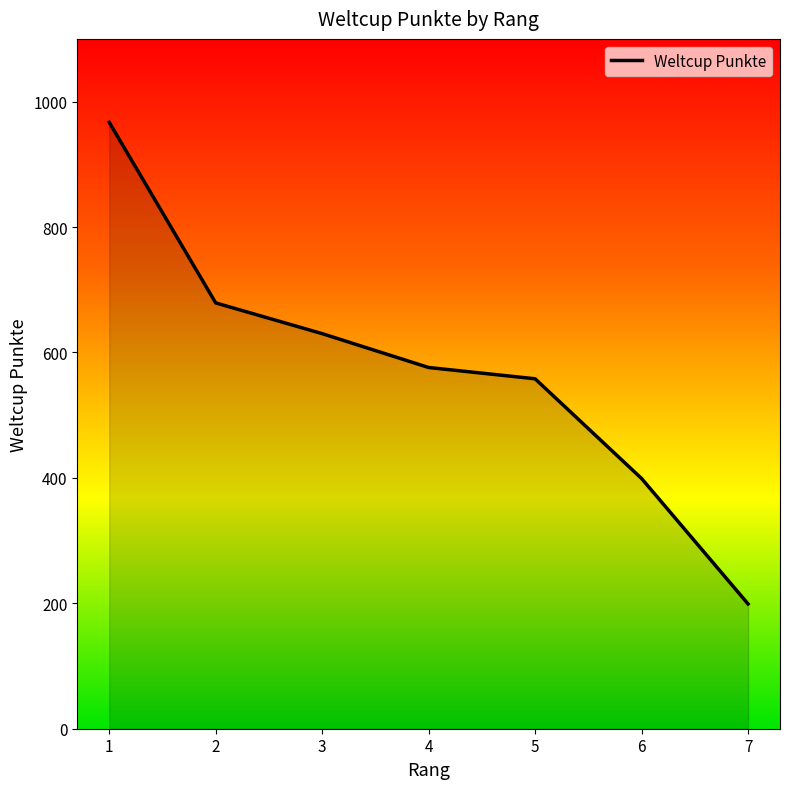

What is the difference between the maximum and minimum values?

768